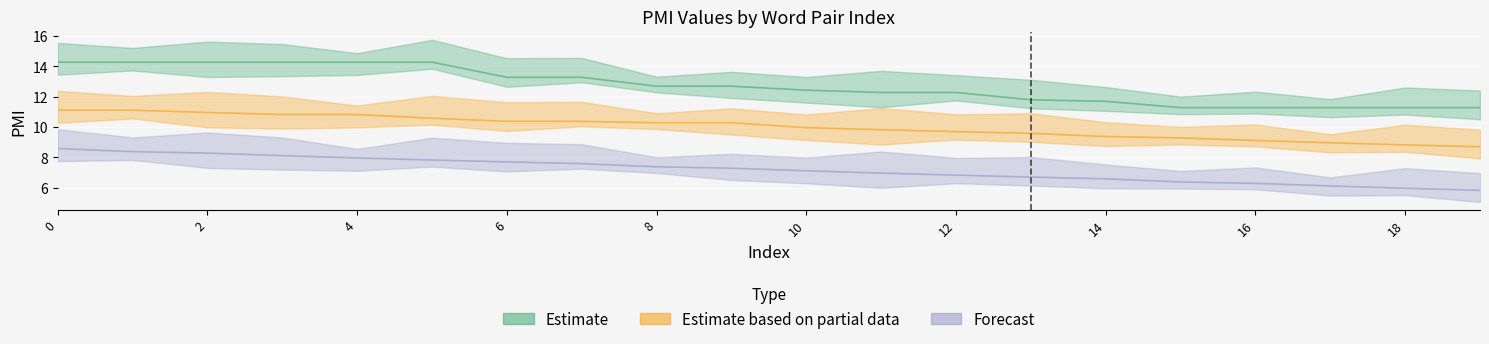

Between 4 and 13, which series saw the biggest shift?

Estimate